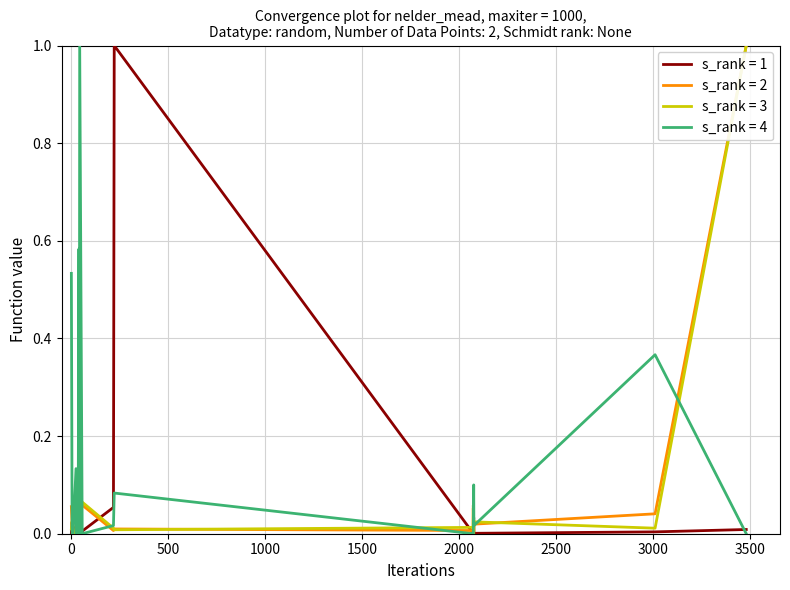

Which series has the largest total across all categories?

s_rank = 4